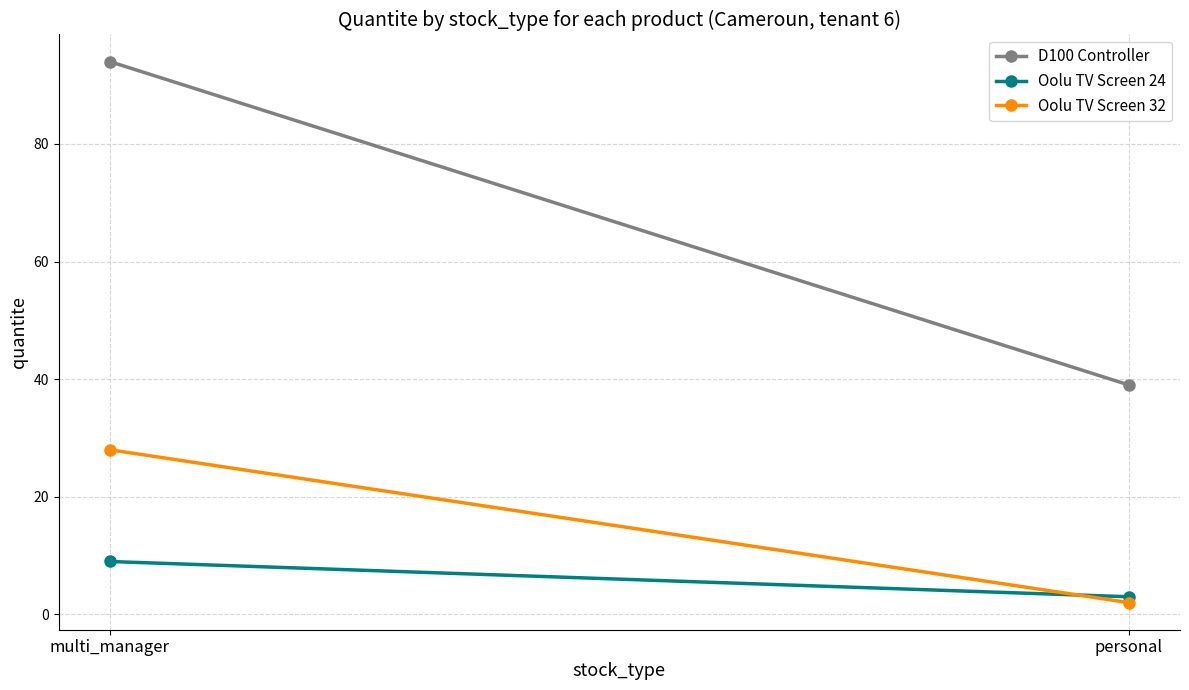

What is the label of the 1st point from the right?

personal